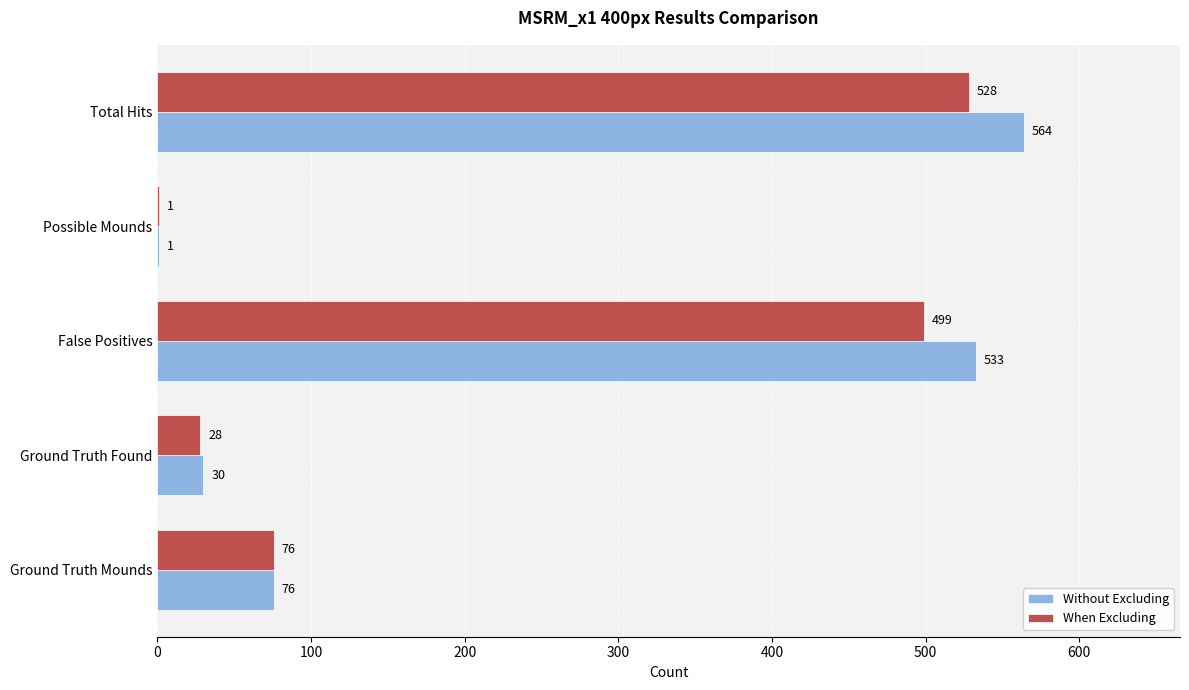

At which category is the sum across all series the highest?

Total Hits